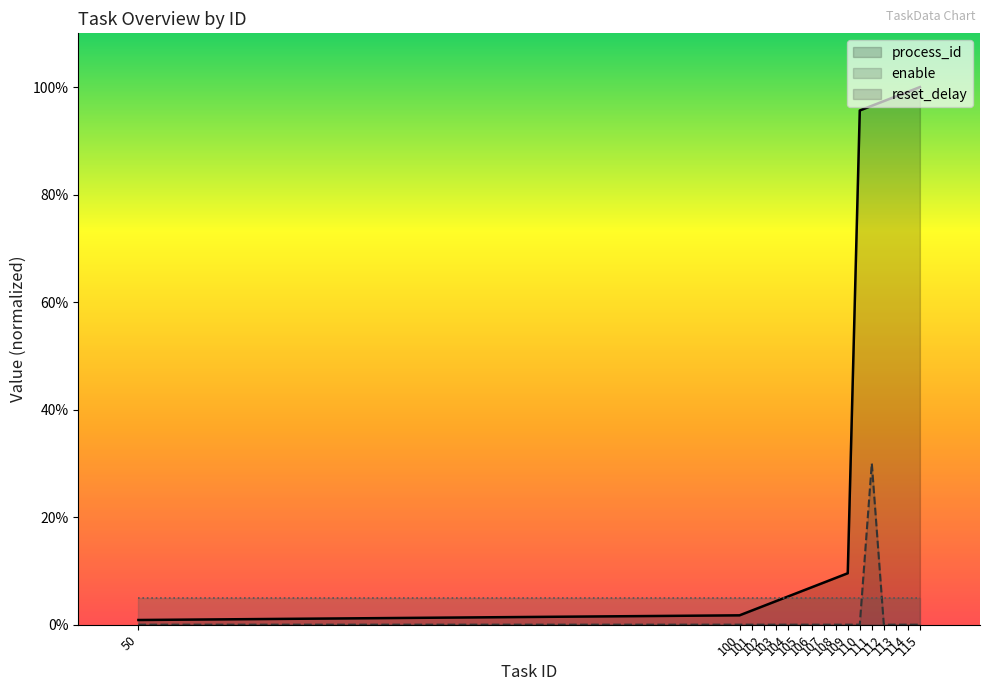

At how many categories does at least one series exceed 38?

6